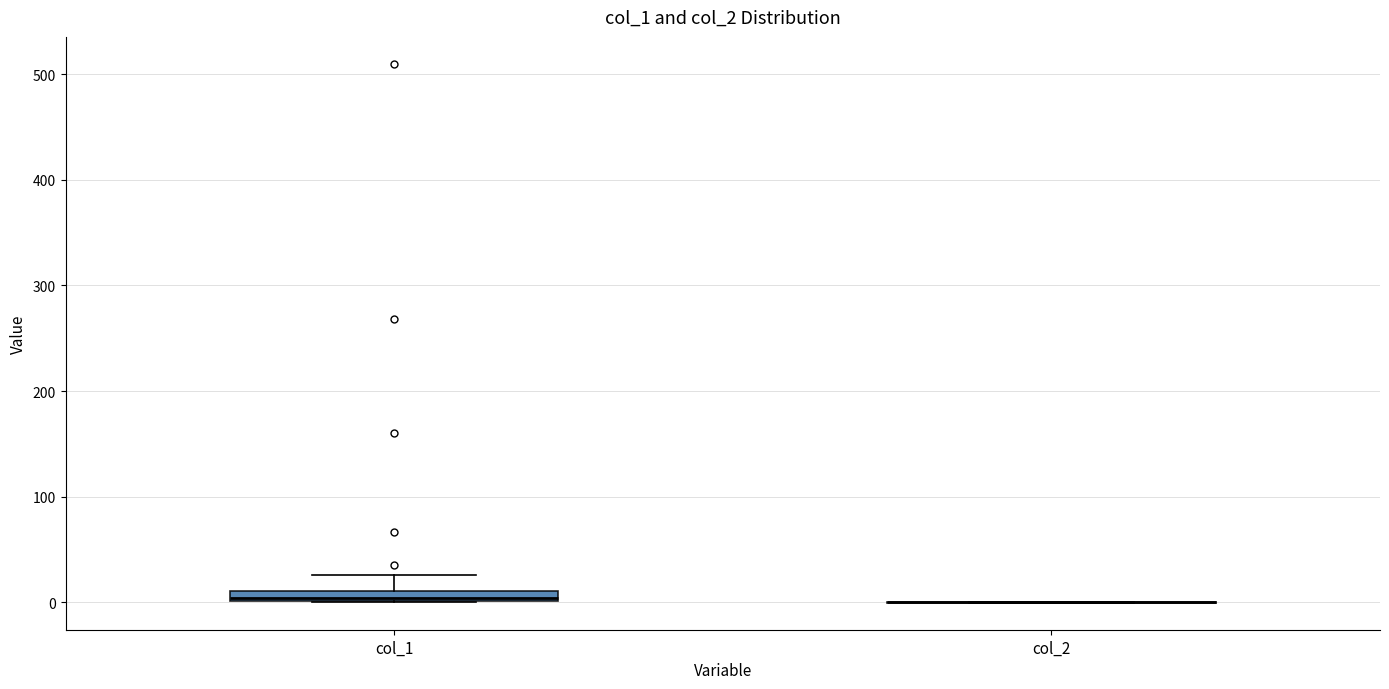

Which box is the tallest, from its lower edge to its upper edge?

col_1